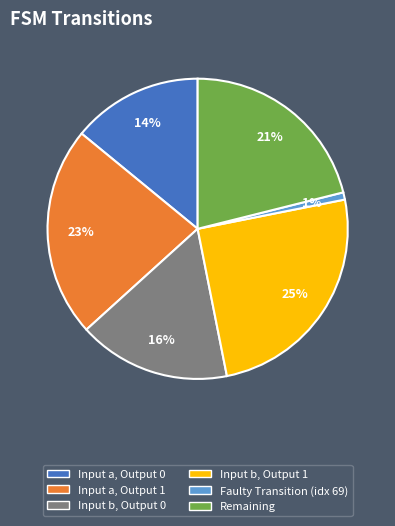

Count the number of slices in the pie.

6